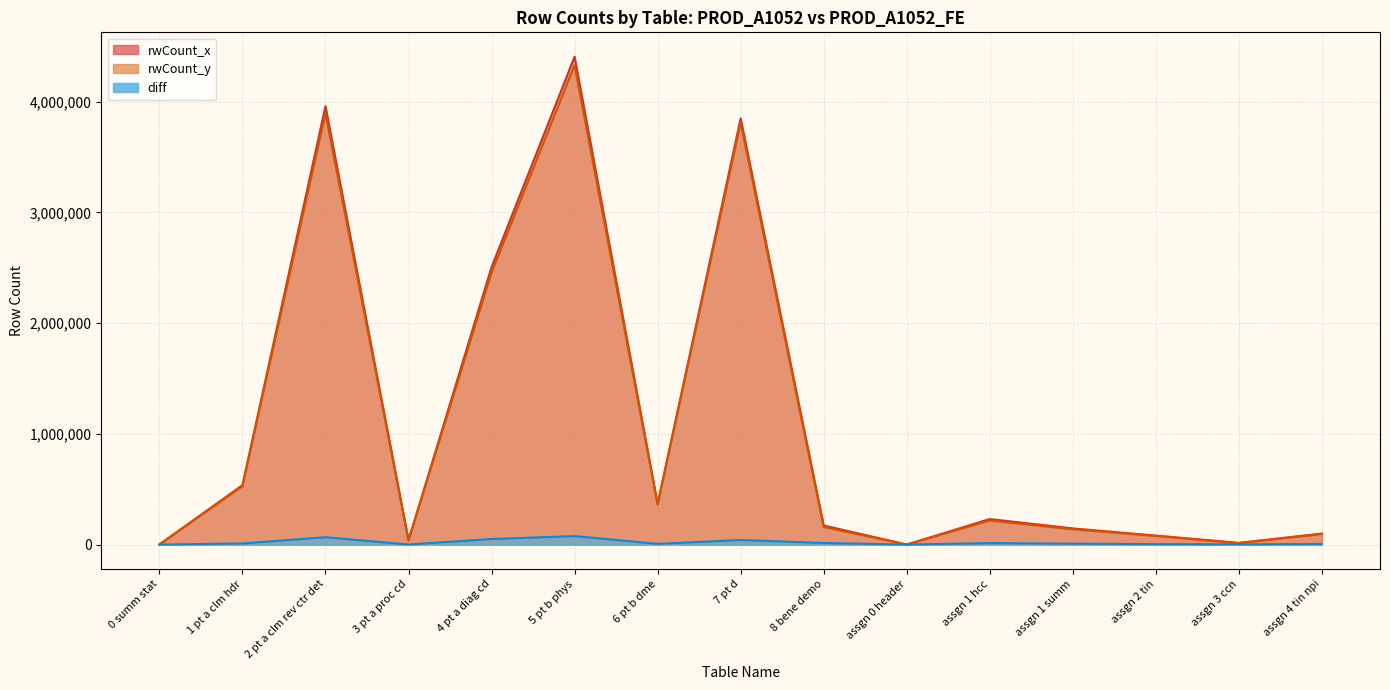

What is the difference between the maximum and minimum values in the diff series?

76559